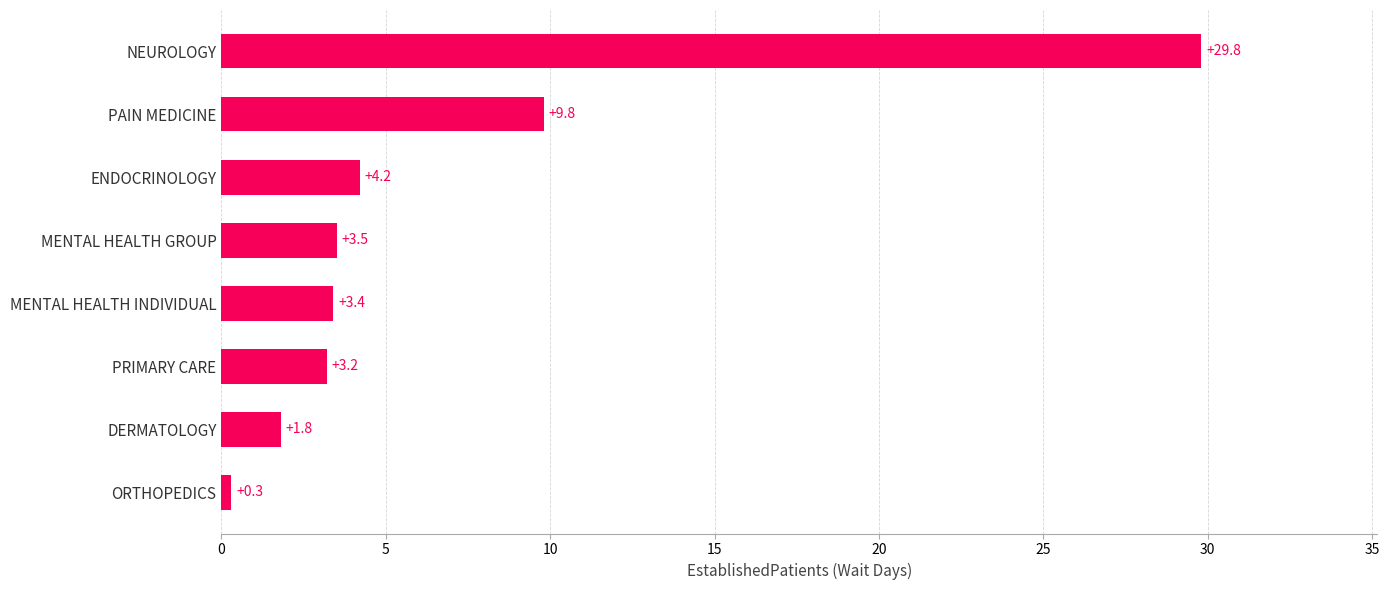

At which category does the chart reach its peak across all series?

NEUROLOGY